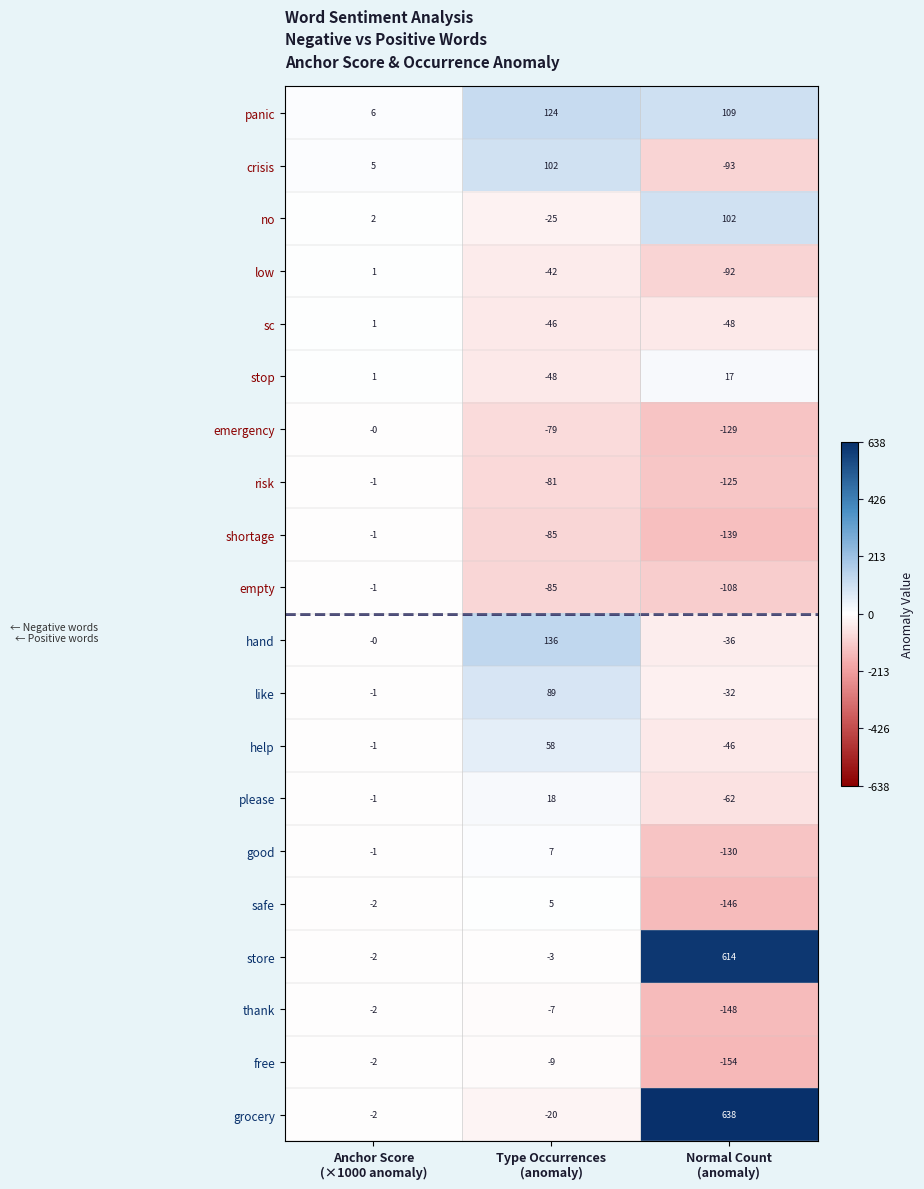

Which series has the largest total across all categories?

grocery